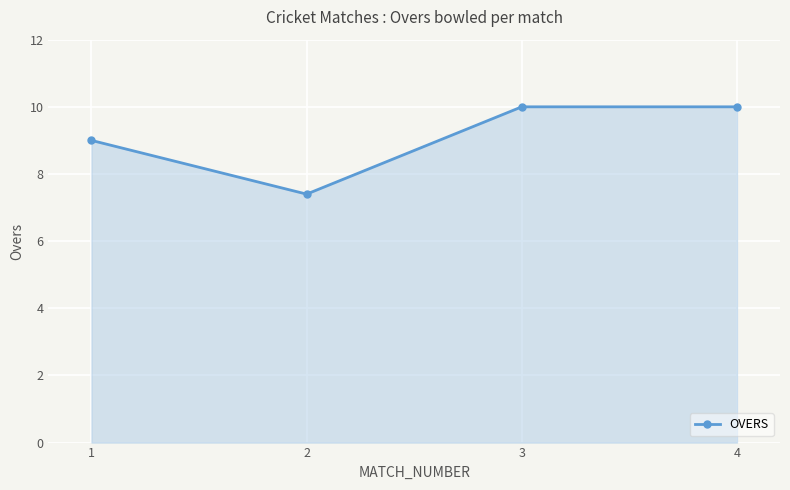

Approximately how many times larger is the value at 2 compared to 4?

0.7